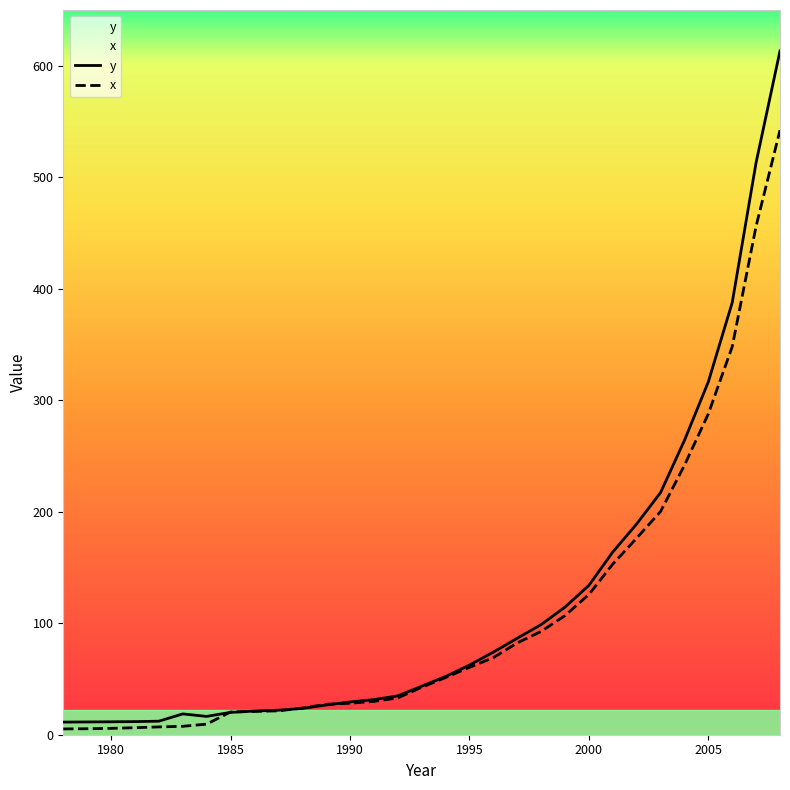

True or false: y has more than 1 interior local peaks.

False